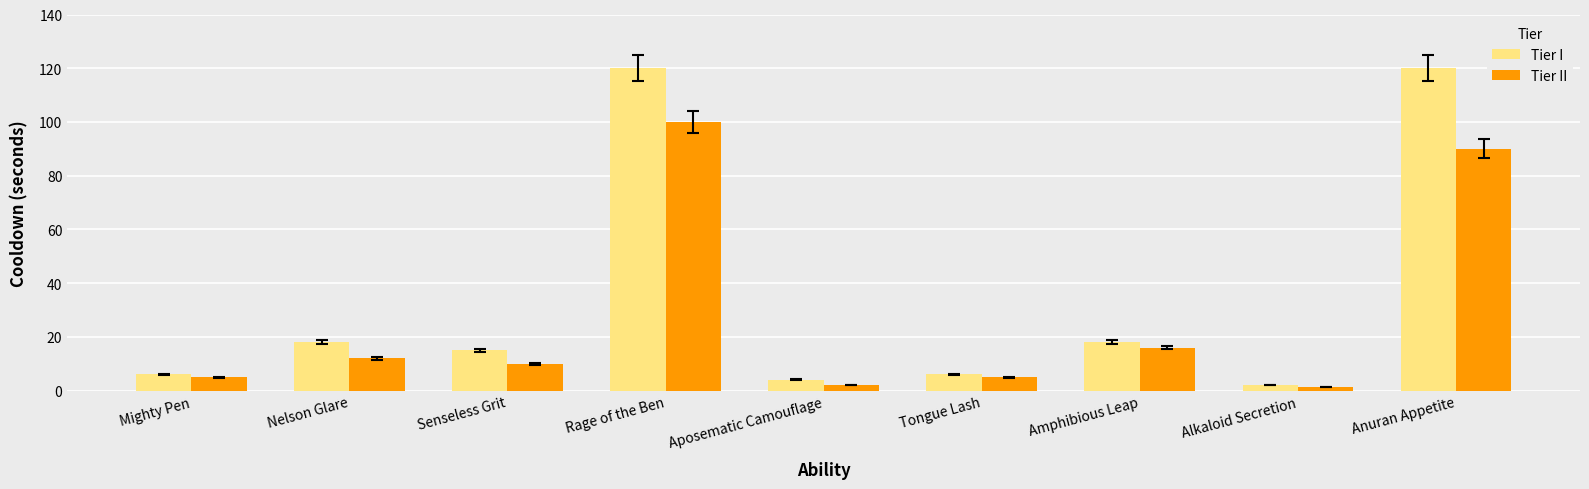

How many series are shown in this chart?

2